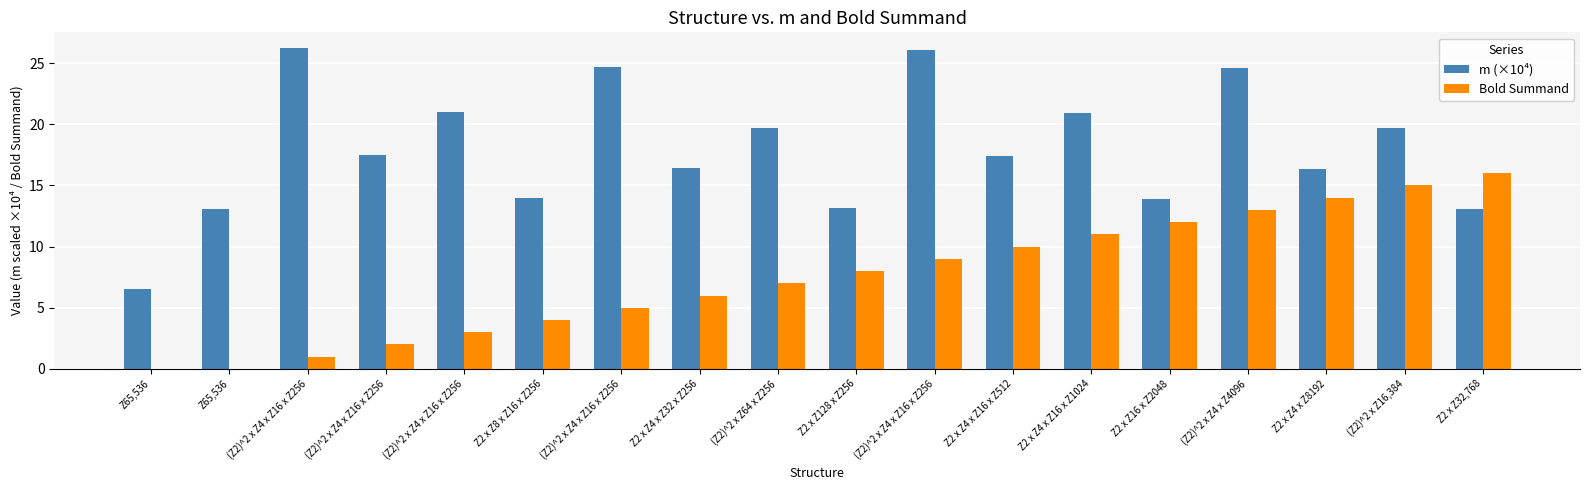

Which category has the lowest value in the Bold Summand series?

Z65,536